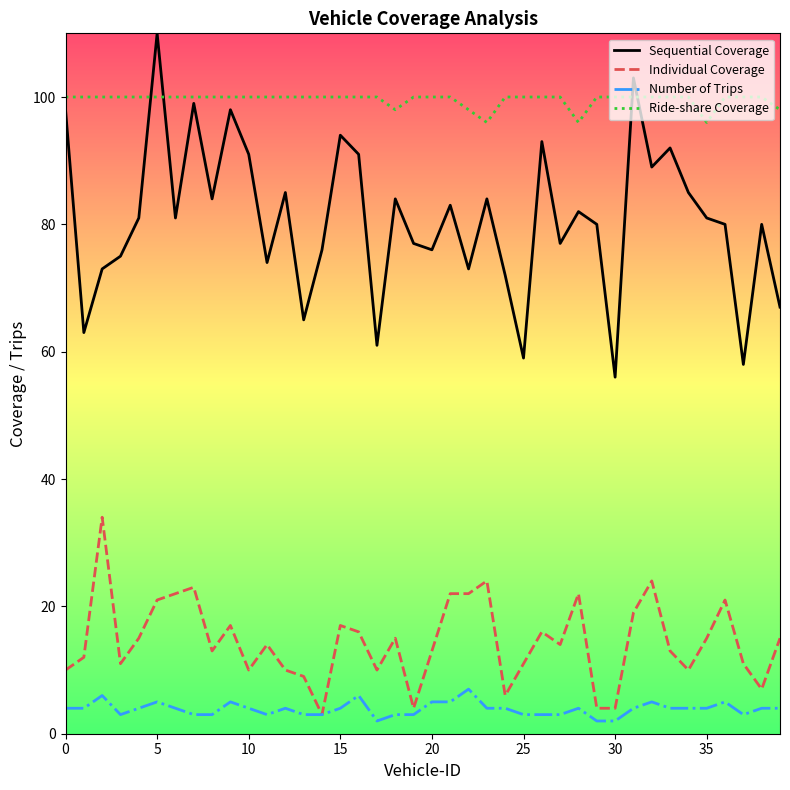

What are all the series names shown in the legend?

Sequential Coverage, Individual Coverage, Number of Trips, Ride-share Coverage